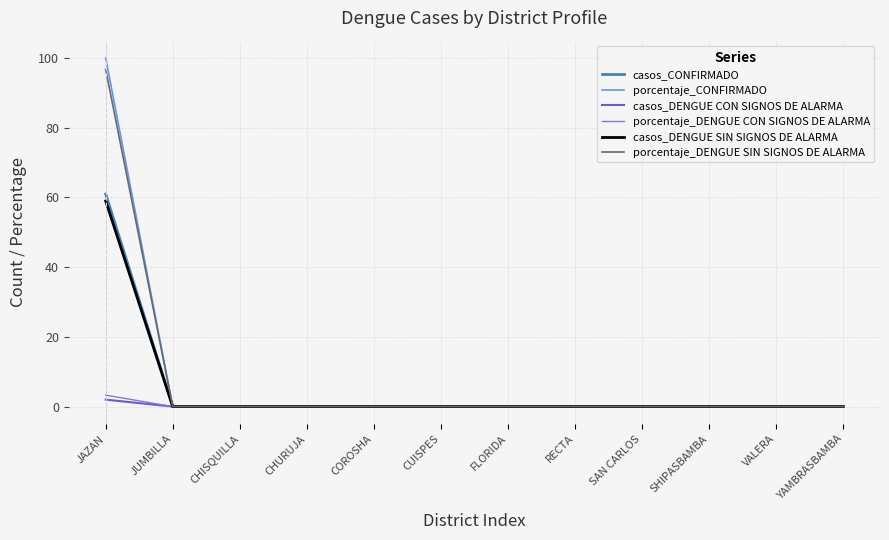

At which label does casos_CONFIRMADO reach its peak?

JAZAN